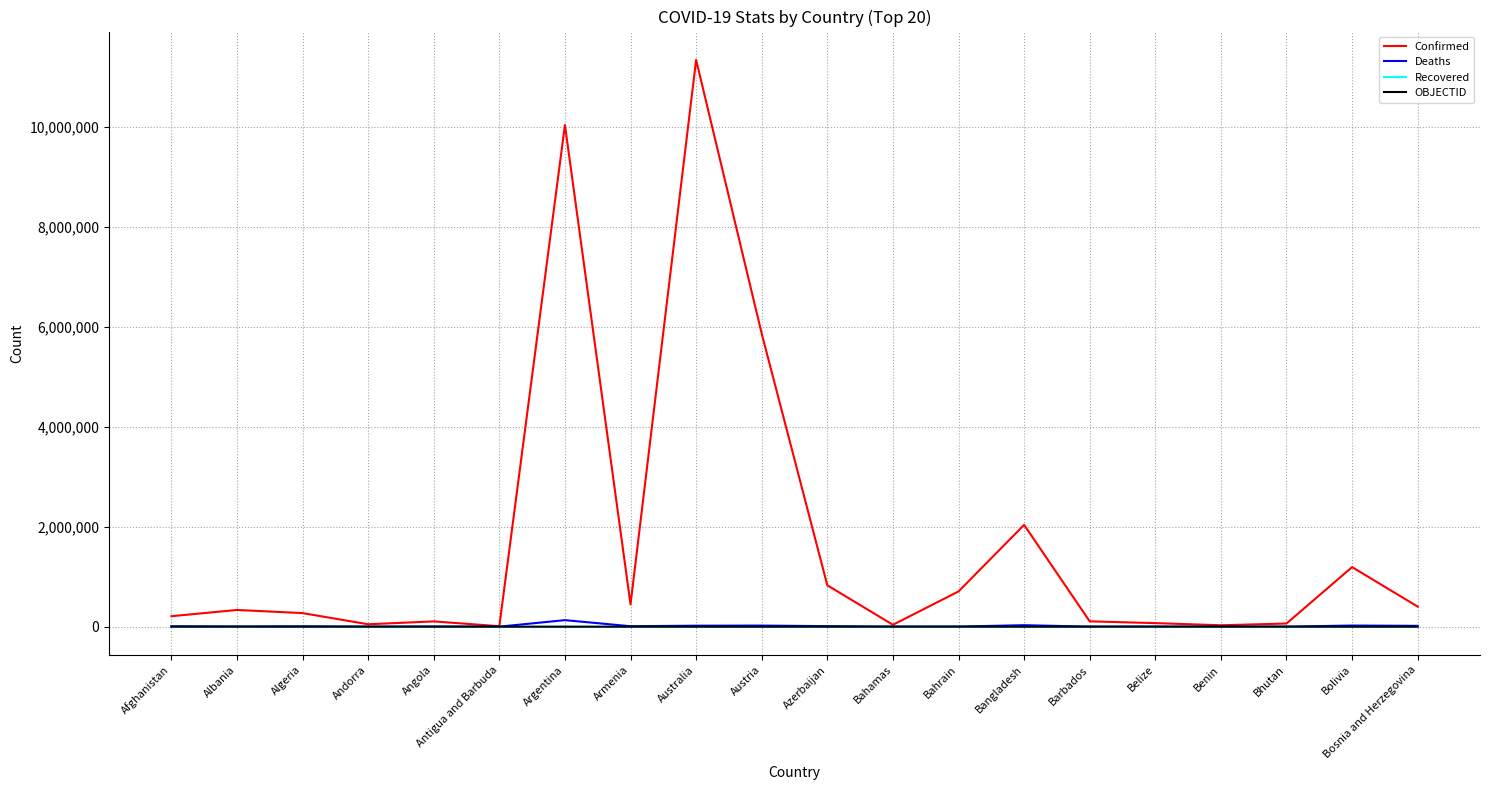

At which category does the chart reach its peak across all series?

Australia